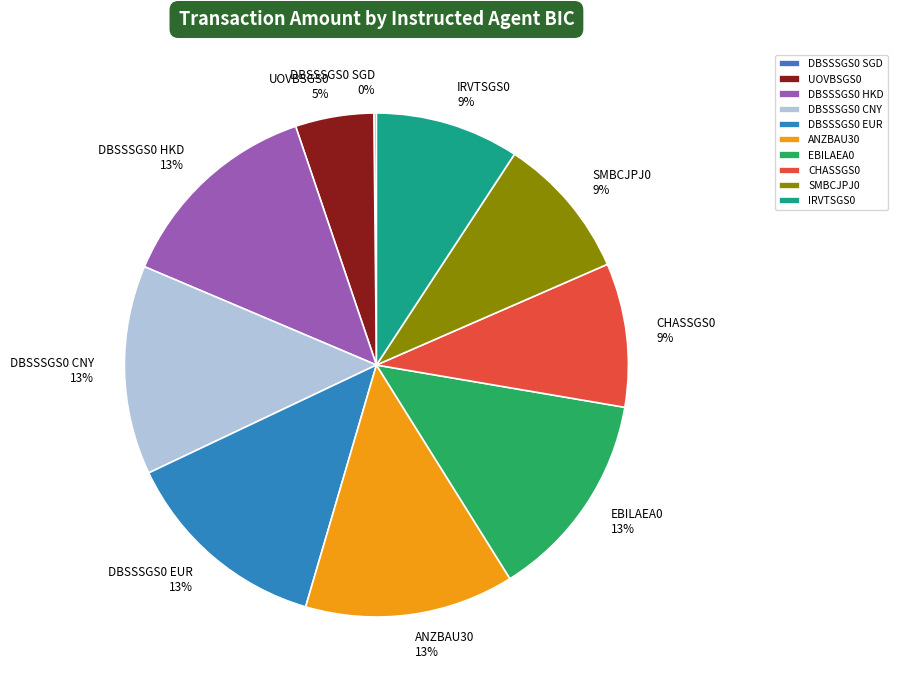

Is the sum of ANZBAU30 and DBSSSGS0 HKD greater than half?

No